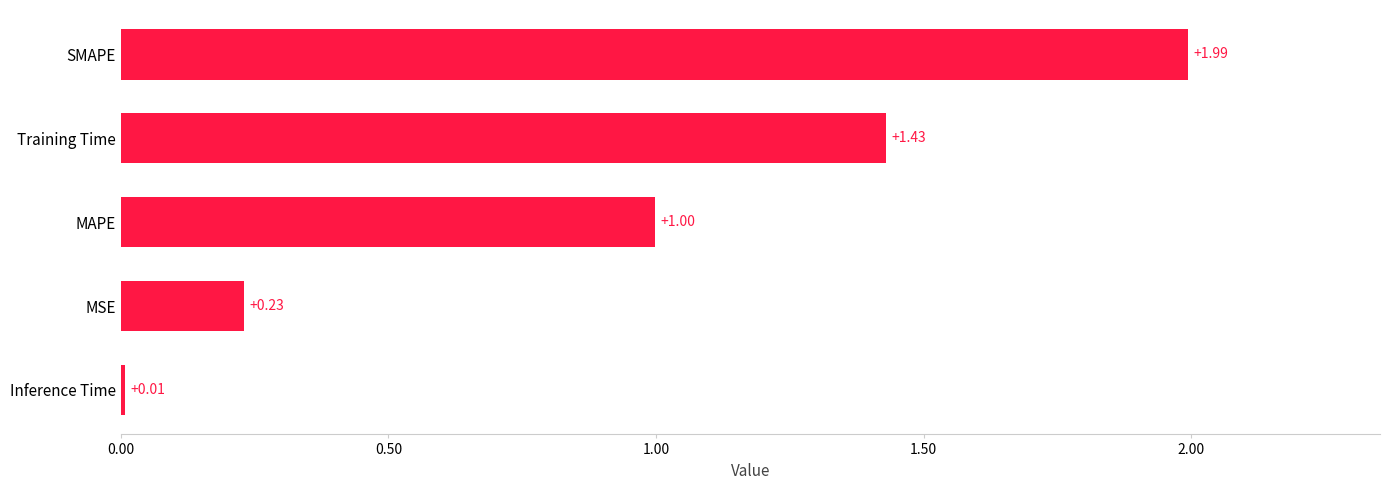

Which category has the highest value across all series?

SMAPE